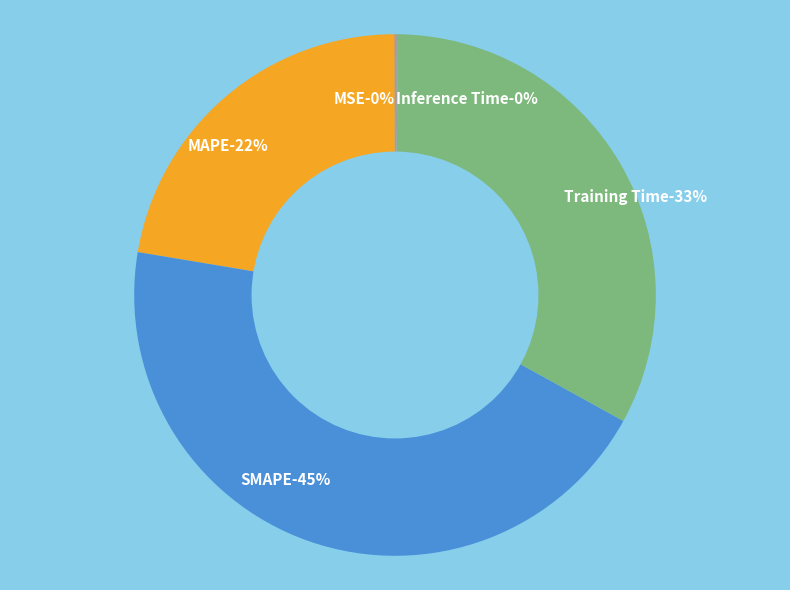

What percentage is NOT represented by MSE?

100.0%